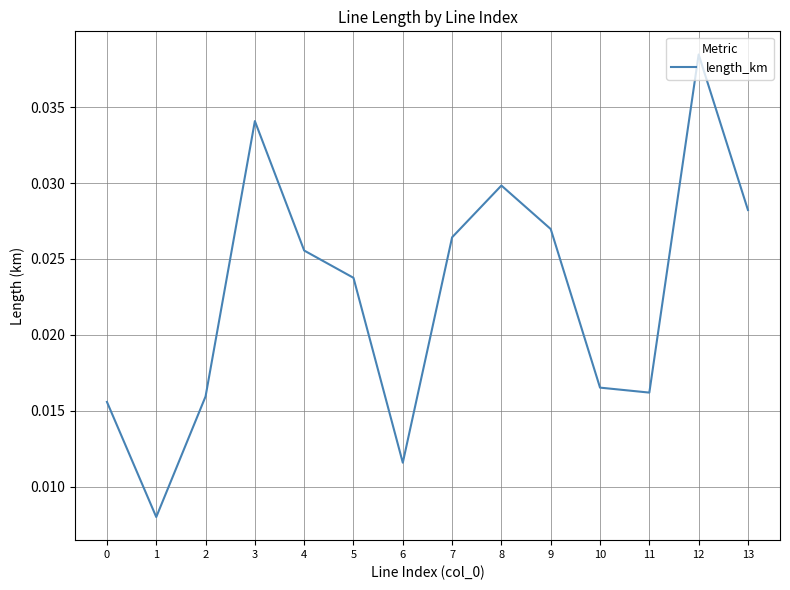

Between 4 and 5, which is larger?

4